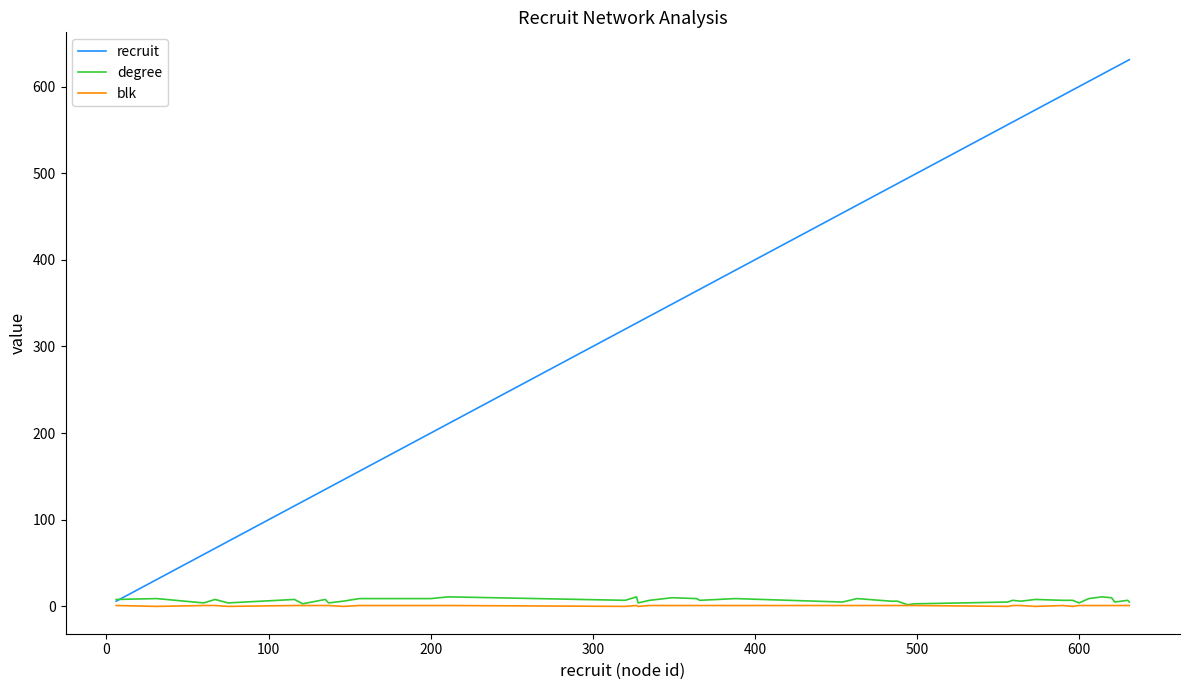

Which series has the largest total across all categories?

recruit